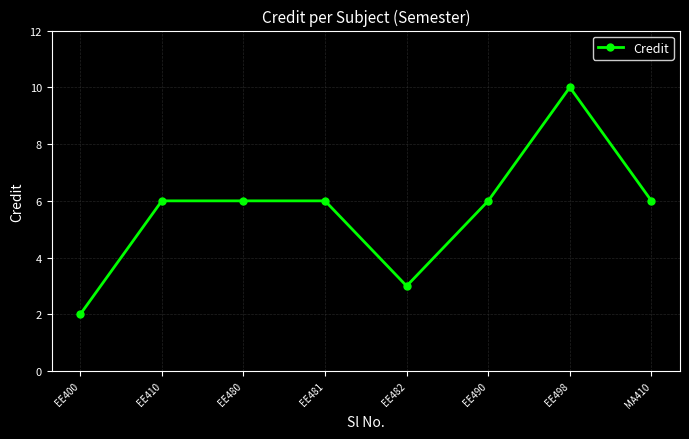

How many data points does each series have?

8